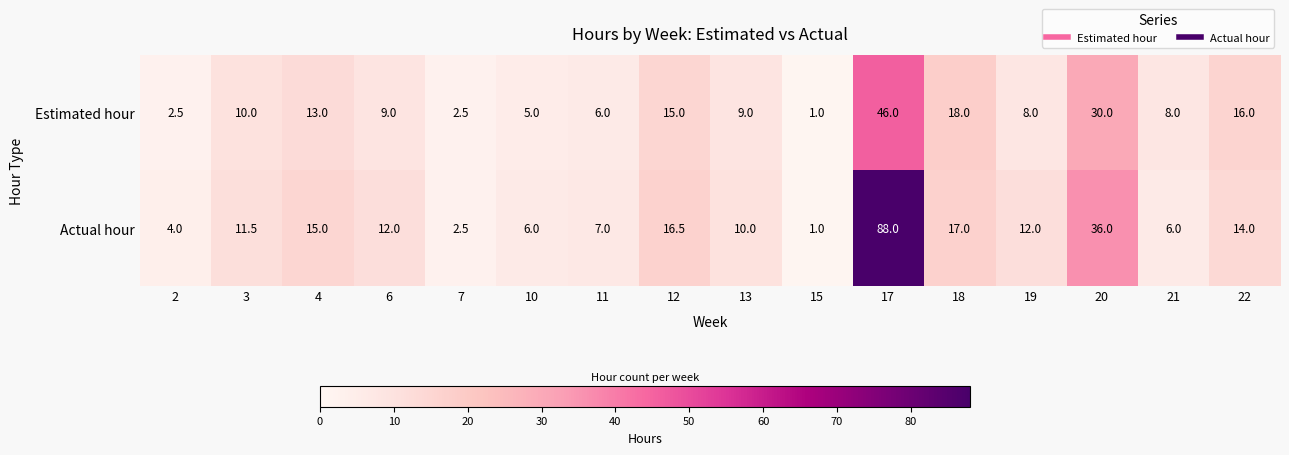

Which series has the widest spread of values?

Actual hour